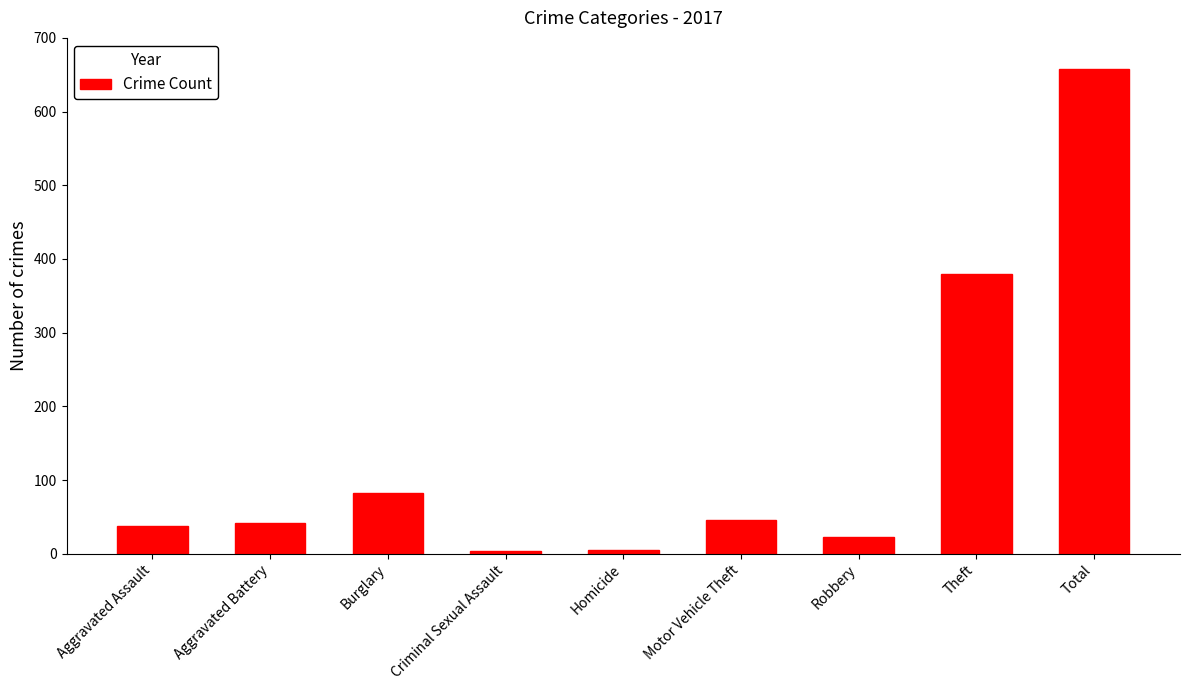

How many categories are shown in the chart?

9